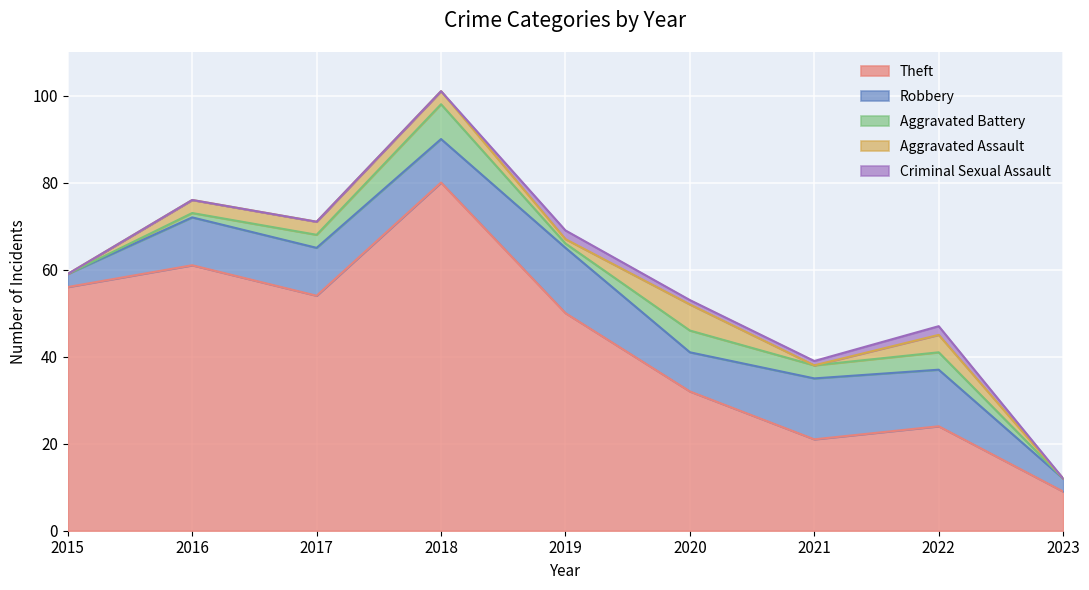

Rank the categories by Aggravated Assault value from highest to lowest.

2020, 2022, 2016, 2017, 2018, 2019, 2015, 2021, 2023